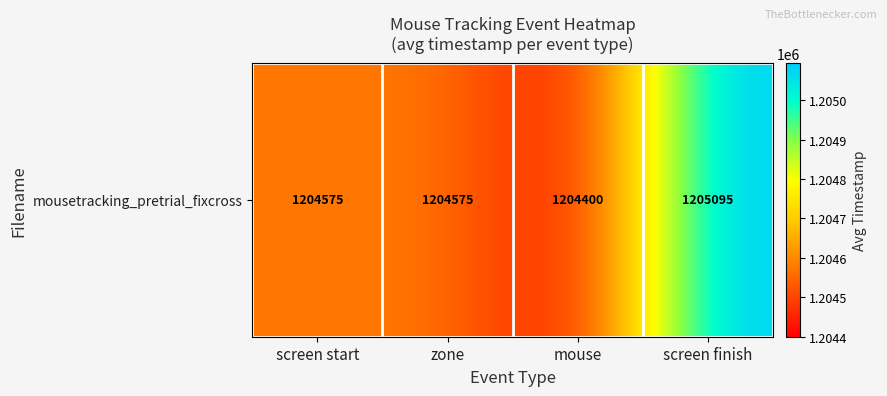

How many values are between 1204575 and 1205095?

3